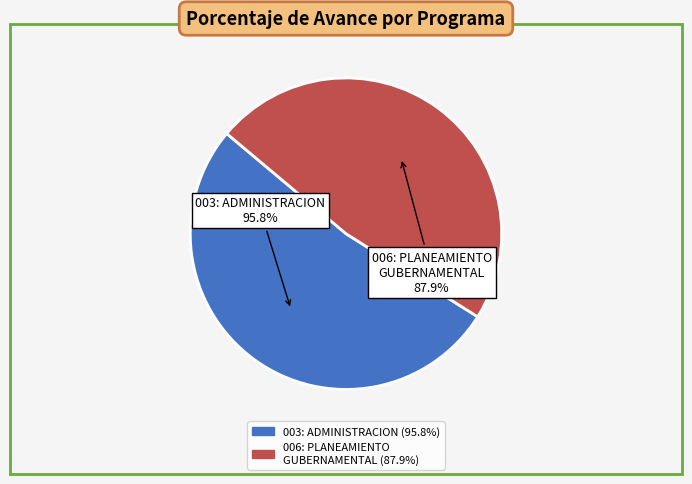

How many slices are in this pie chart?

2